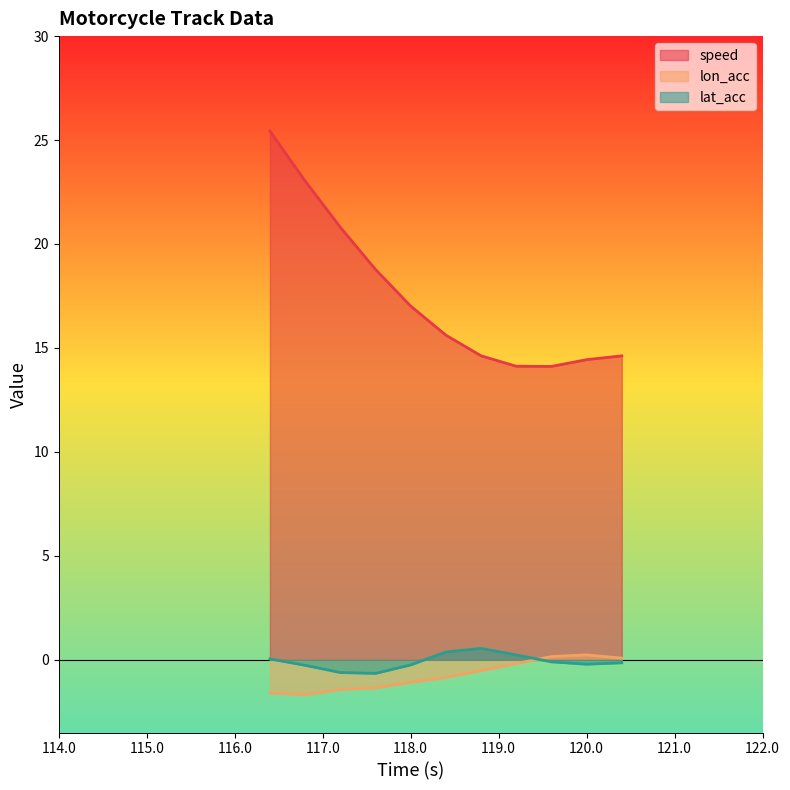

Reading right to left, list all the values displayed in this chart.

speed: 120.4=14.6	120.0=14.4	119.6=14.1	119.2=14.1	118.8=14.6	118.4=15.6	118.0=17.0	117.6=18.8	117.2=20.8	116.8=23.0	116.4=25.4
lon_acc: 120.4=0.1	120.0=0.2	119.6=0.2	119.2=-0.2	118.8=-0.5	118.4=-0.8	118.0=-1.1	117.6=-1.4	117.2=-1.4	116.8=-1.7	116.4=-1.6
lat_acc: 120.4=-0.1	120.0=-0.2	119.6=-0.1	119.2=0.2	118.8=0.5	118.4=0.4	118.0=-0.2	117.6=-0.7	117.2=-0.6	116.8=-0.3	116.4=0.0